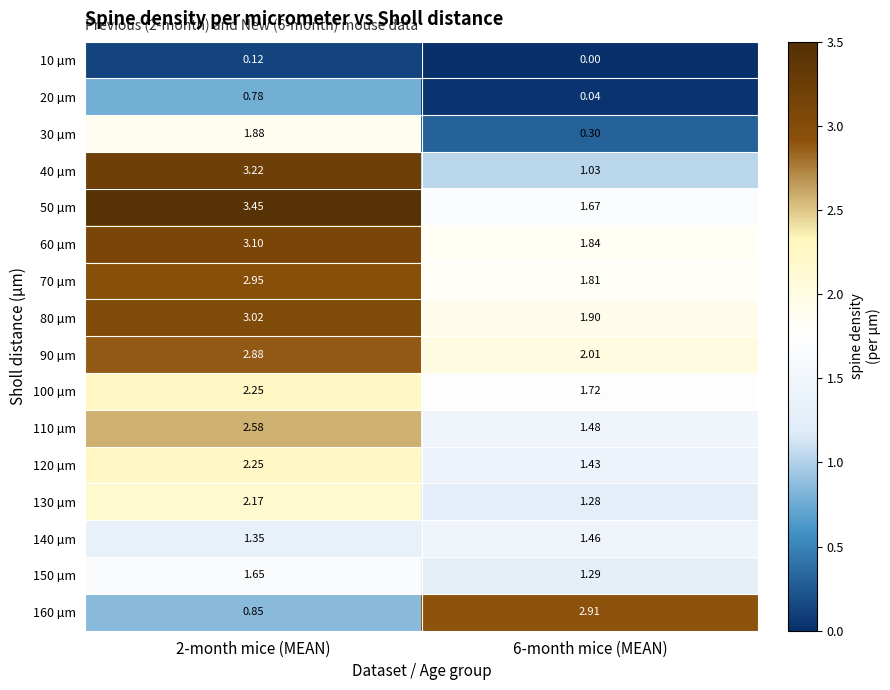

At which category is the sum across all series the highest?

2-month mice (MEAN)